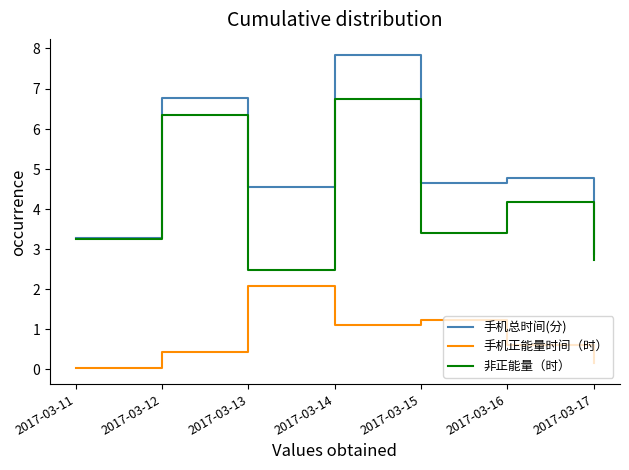

Where is the first local minimum for 手机总时间(分)?

2017-03-13